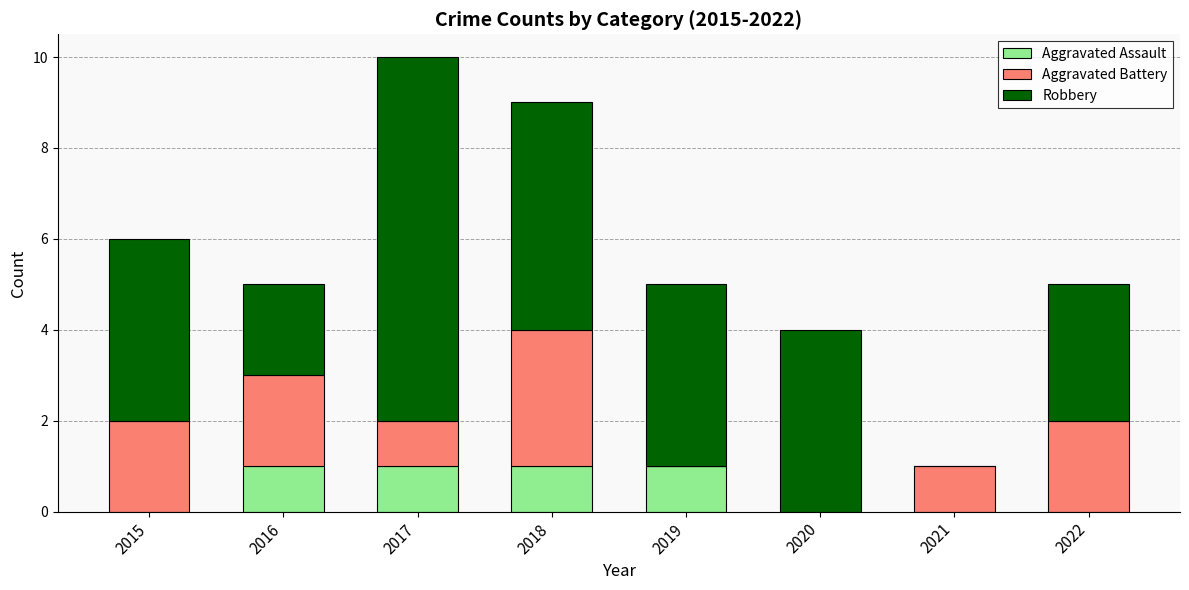

What is the total value across all series at 2022?

5